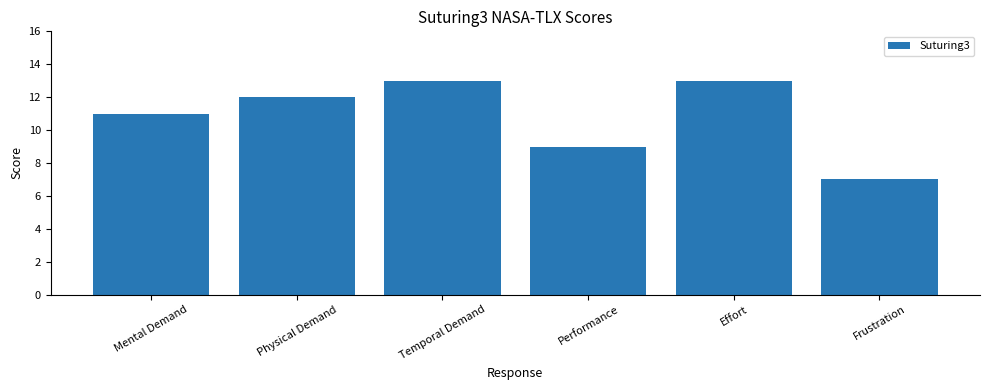

What is the minimum value shown in the chart?

7